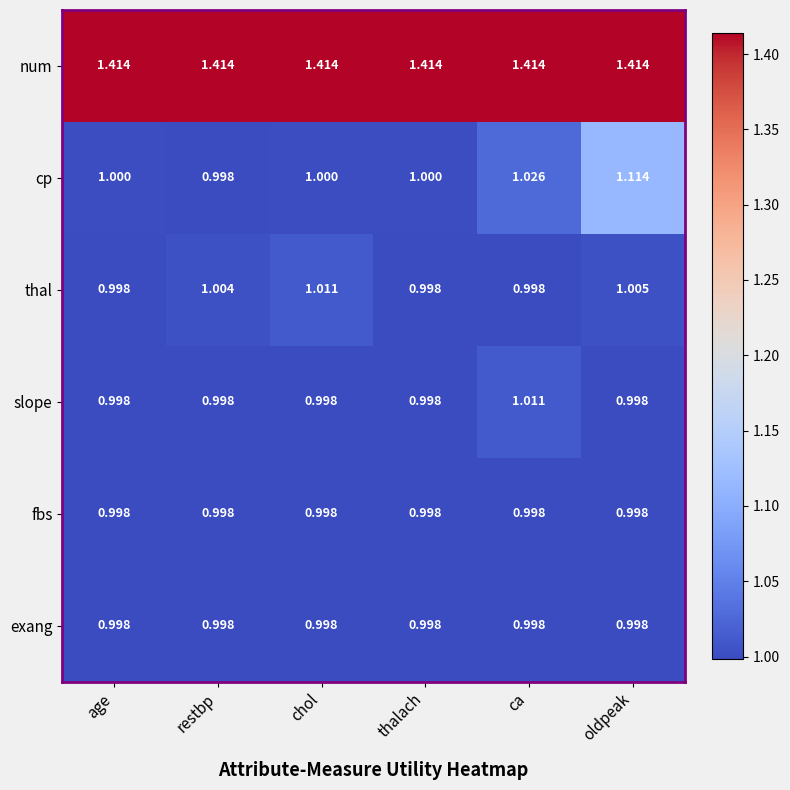

What is the spread (max minus min) of values at thalach?

0.4